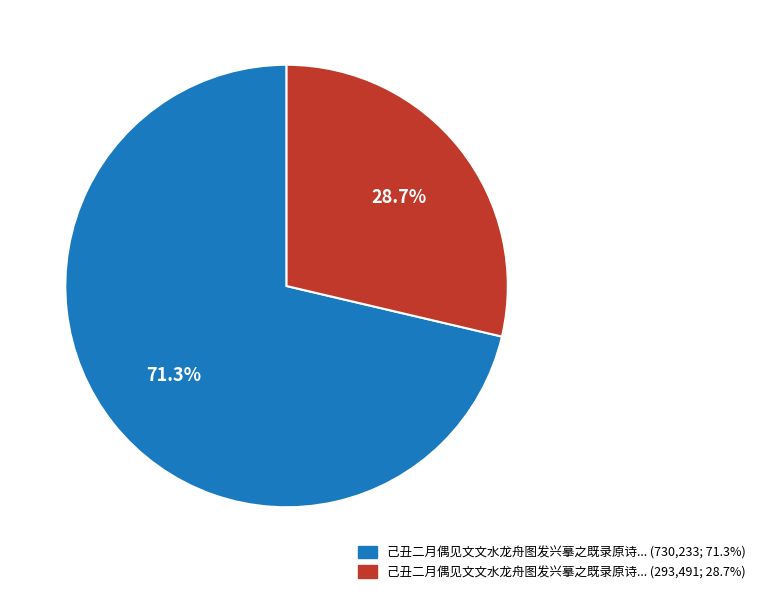

How many slices are in this pie chart?

2